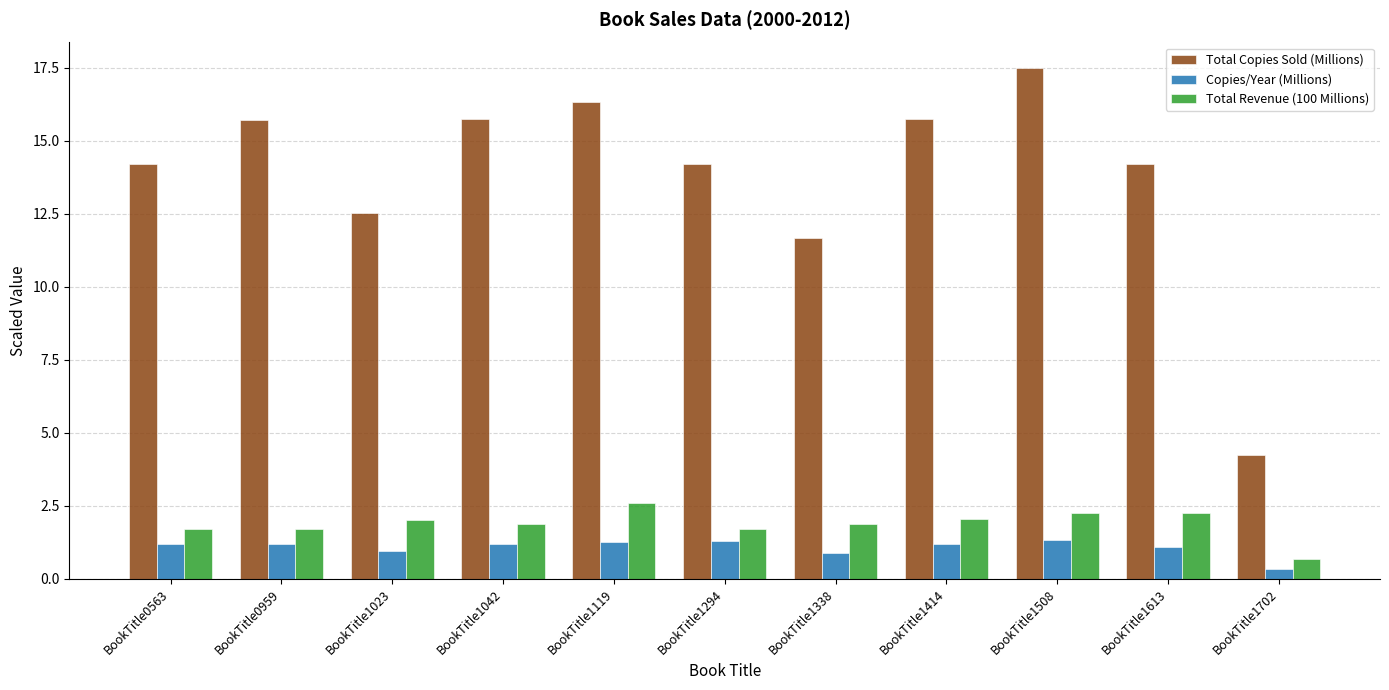

Are the bars grouped side by side (vs. stacked)?

Yes